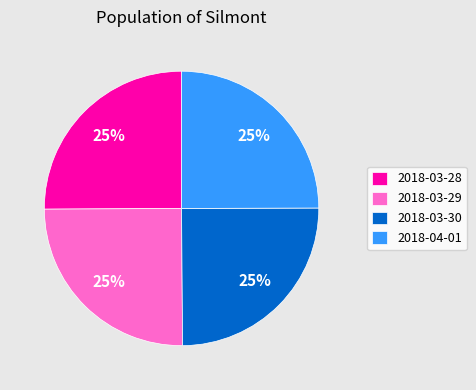

To the nearest percent, what percentage of the pie is 2018-03-28?

25%